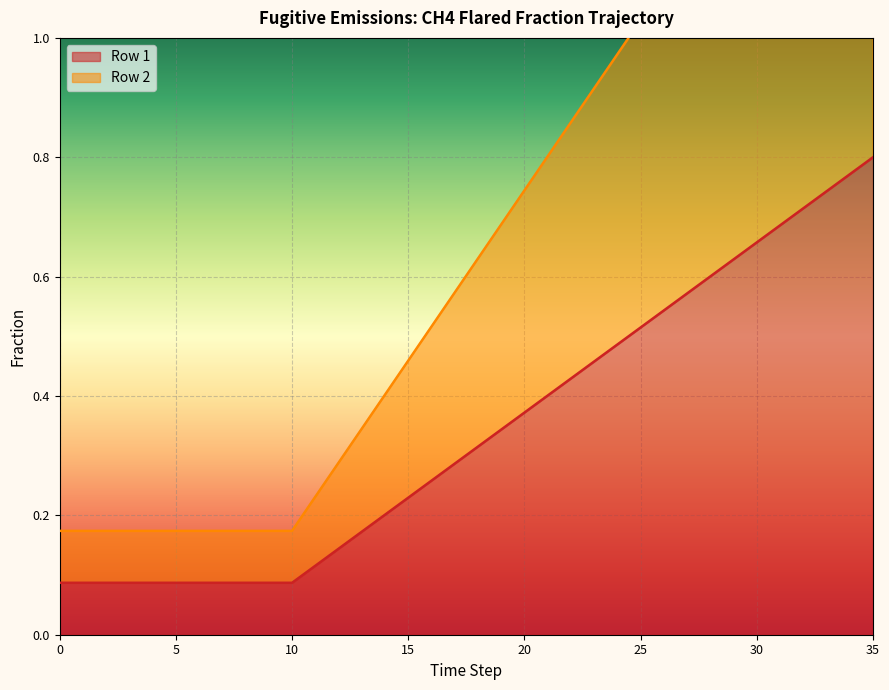

Read the Row 2 value at 33.

1.5